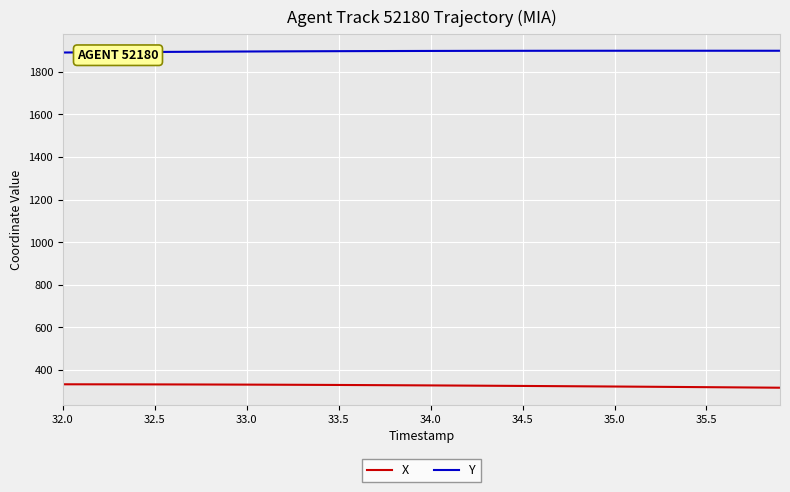

Which series has the largest total across all categories?

Y